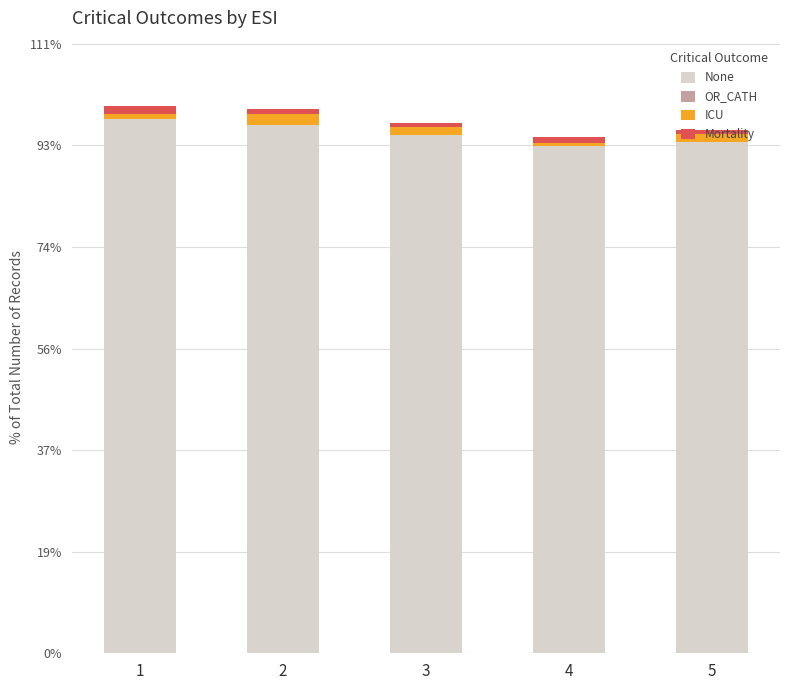

The None series shows 38.8 at 2. True or false?

False